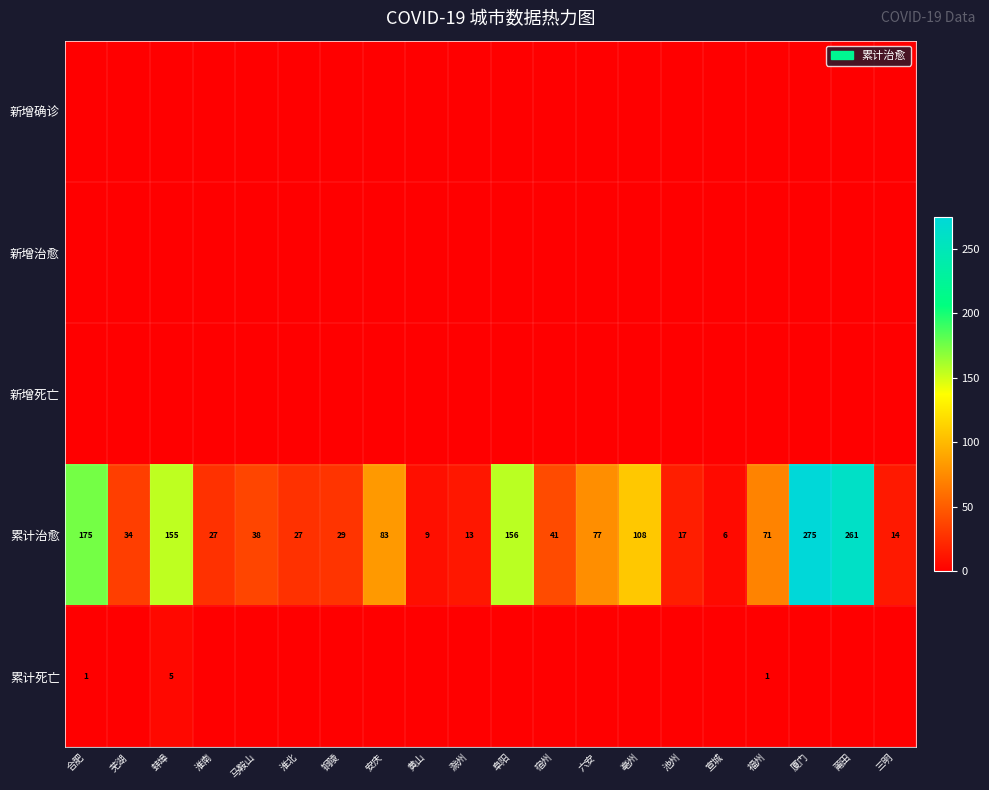

What is the difference between the second highest and minimum values in the 累计治愈 series?

255